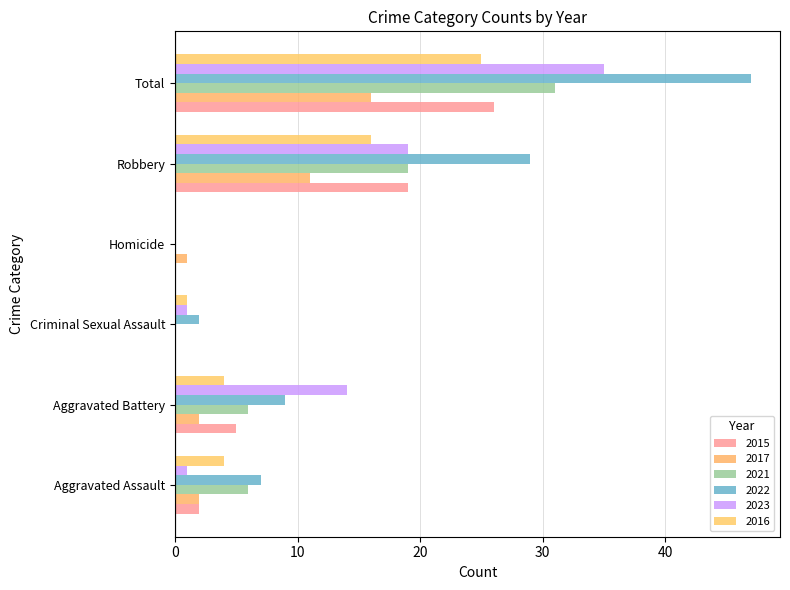

Rank the series by their maximum value, from highest to lowest.

2022, 2023, 2021, 2015, 2016, 2017